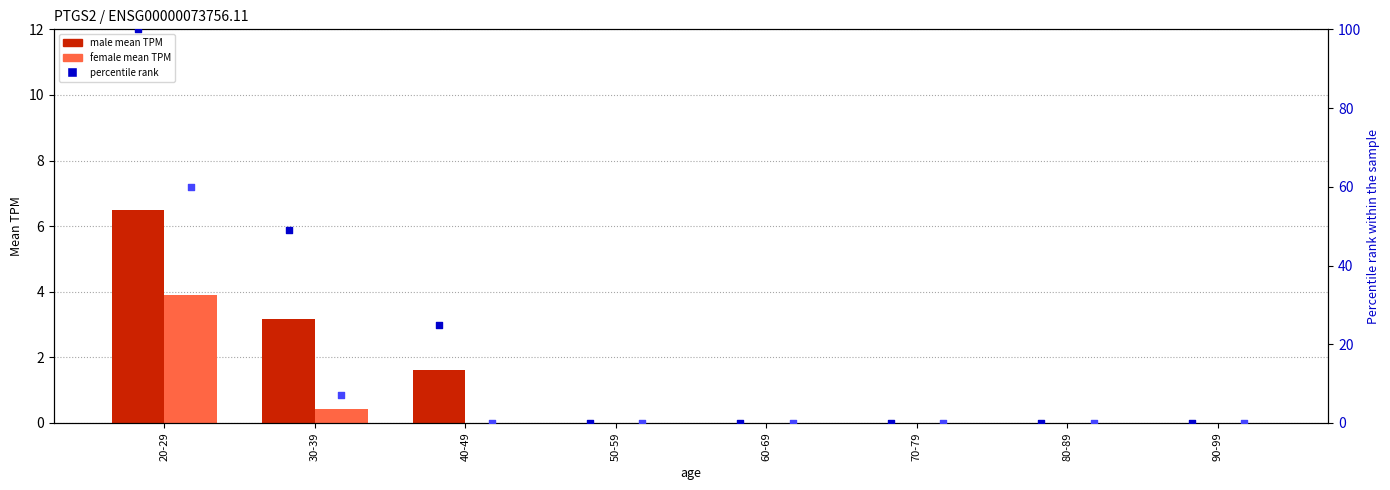

Which series reaches the maximum Y coordinate?

percentile rank male